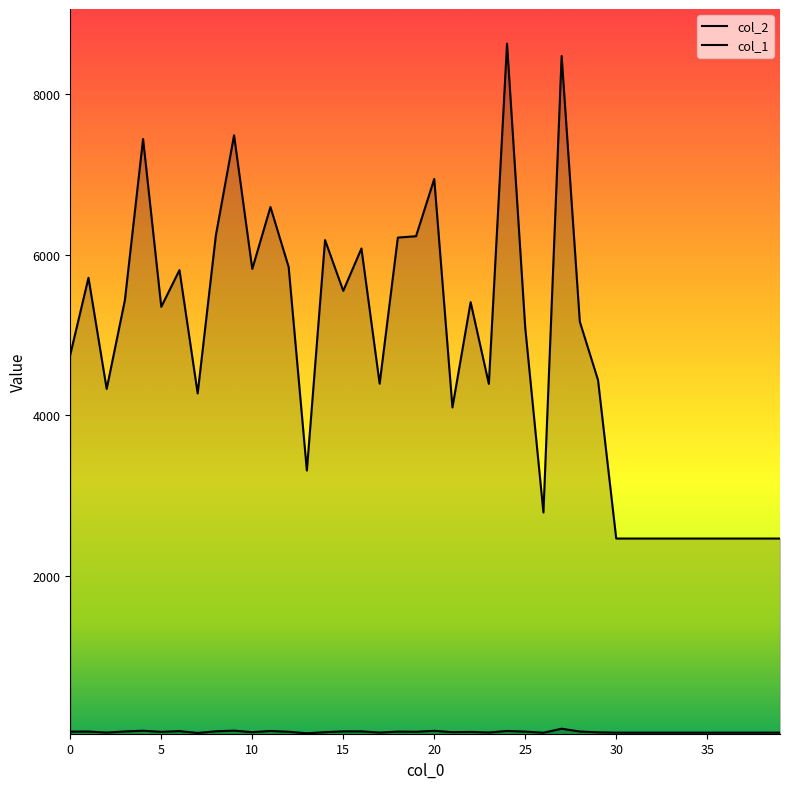

Does the chart display data point markers on the line(s)?

No